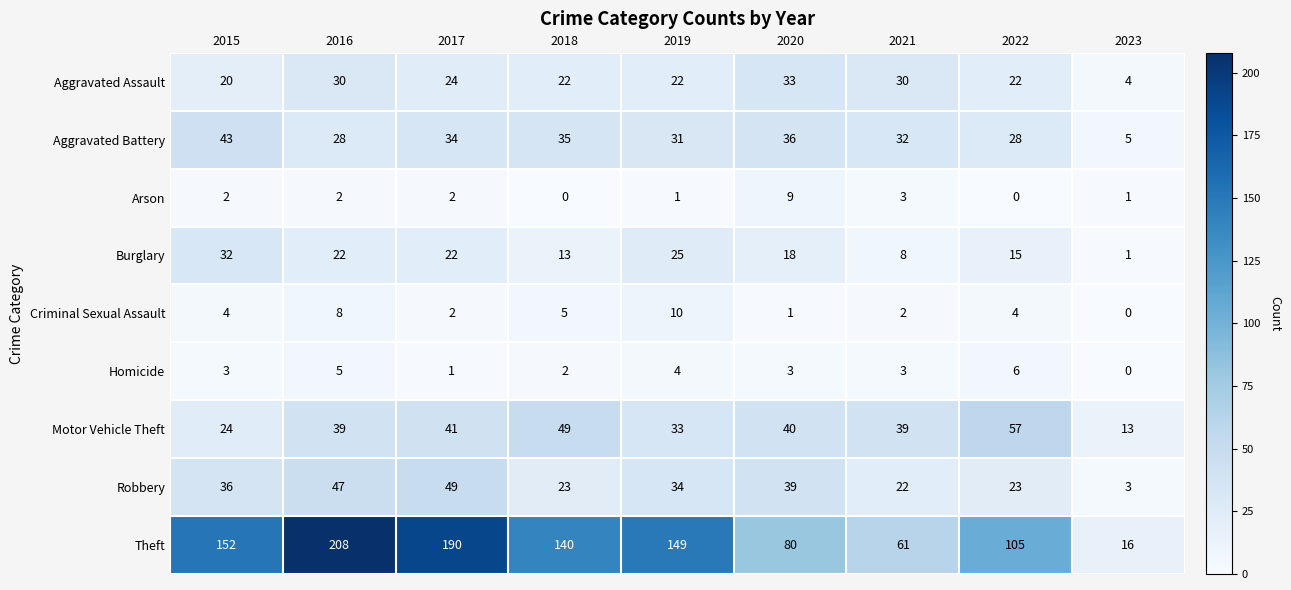

Which series has the largest total across all categories?

Theft